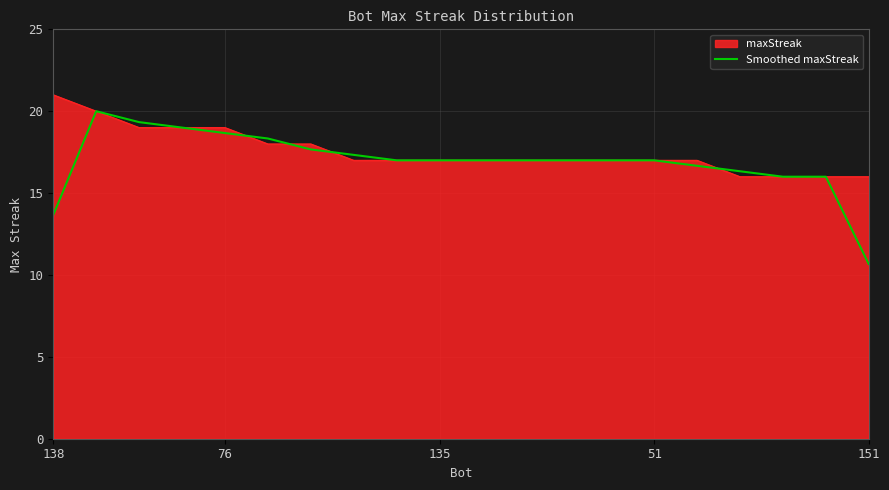

Rank the series by their maximum value, from highest to lowest.

maxStreak, Smoothed maxStreak